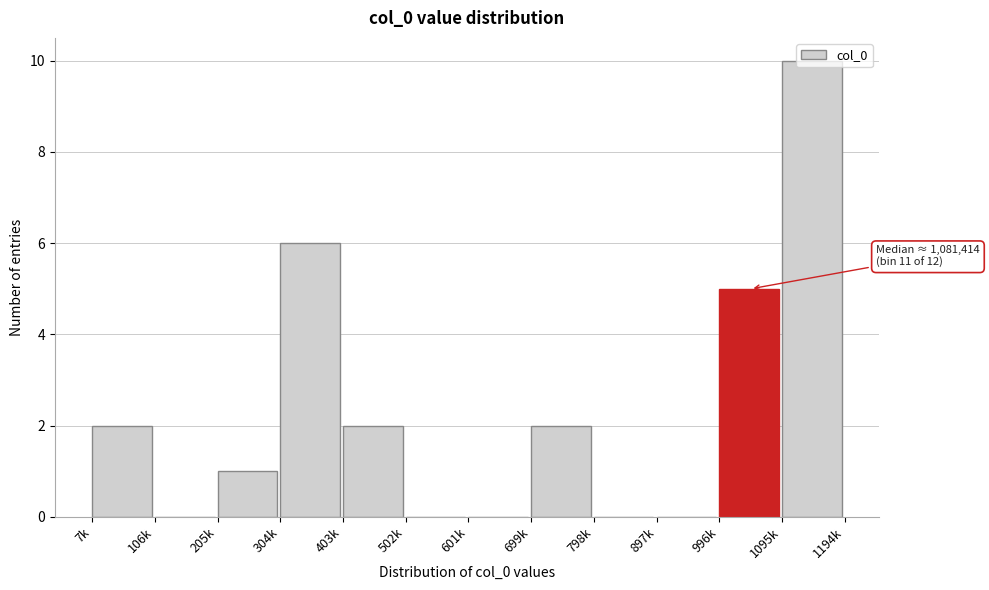

What is the change in value from 106k to 304k?

+6